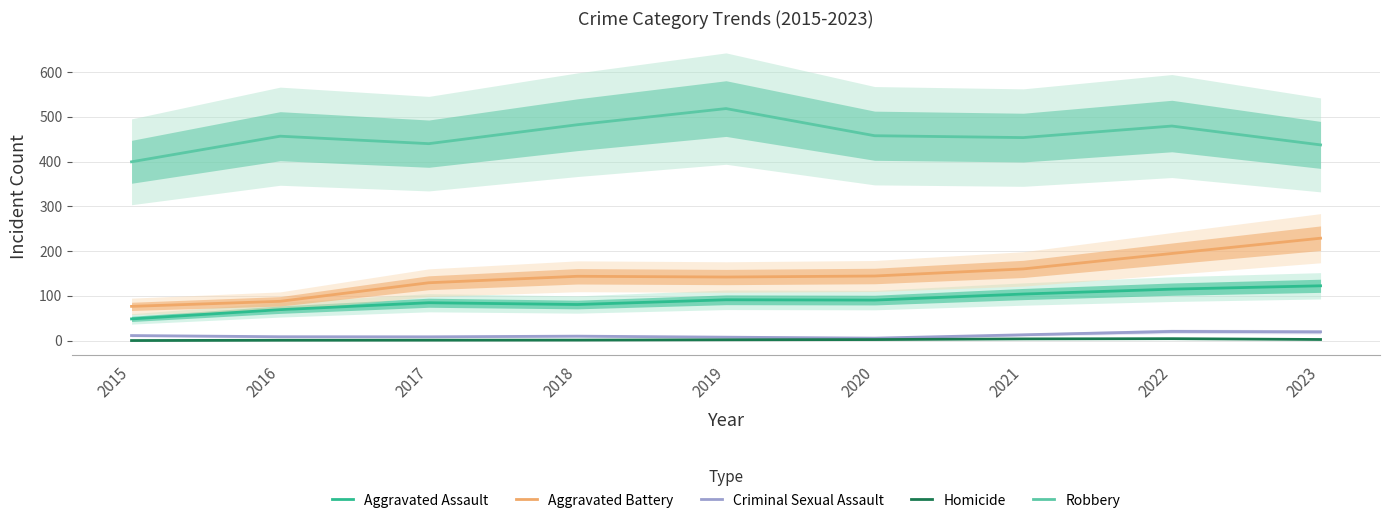

Which series has the largest range (max minus min)?

Aggravated Battery